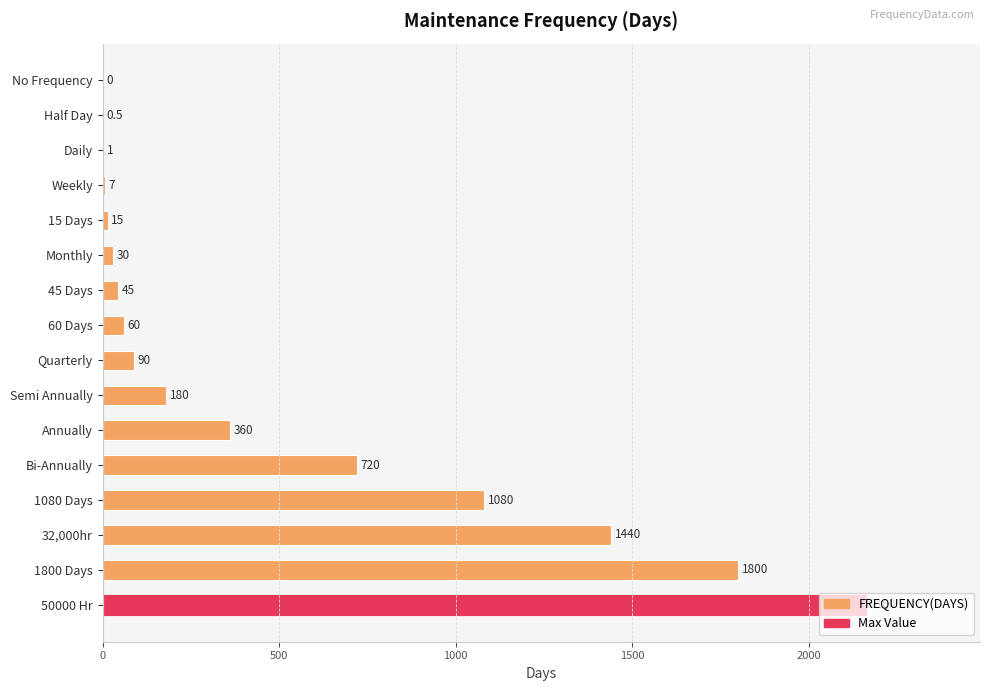

What is the sum of the values at No Frequency and 1800 Days?

1800.0